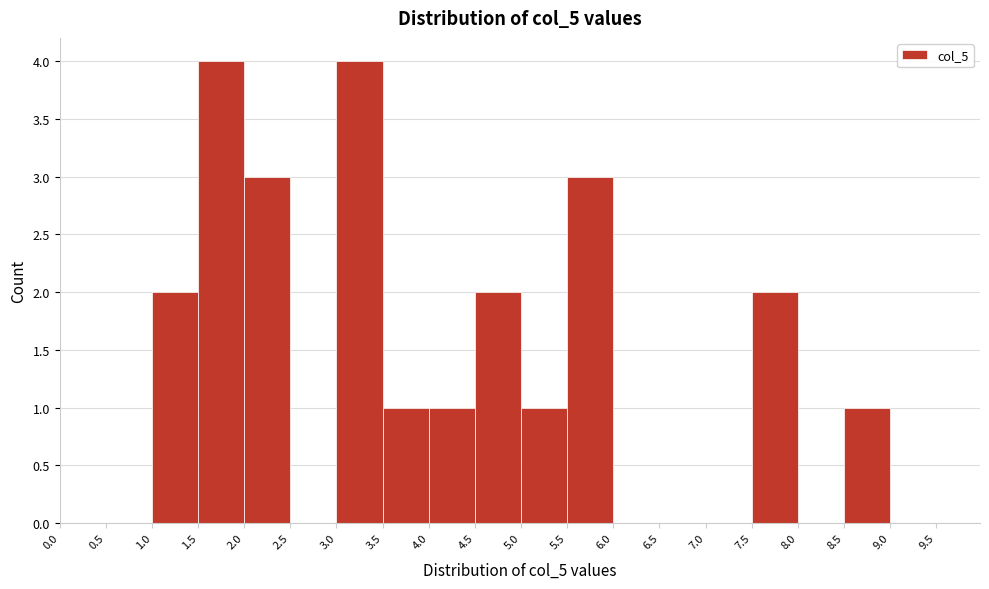

Reading left to right, list every bar in this chart as the range it spans on the x-axis followed by its height. The values are not printed on the chart, so give them approximately, as read against the axis.

0.0 to 0.5: 0
0.5 to 1.0: 0
1.0 to 1.5: 2
1.5 to 2.0: 4
2.0 to 2.5: 3
2.5 to 3.0: 0
3.0 to 3.5: 4
3.5 to 4.0: 1
4.0 to 4.5: 1
4.5 to 5.0: 2
5.0 to 5.5: 1
5.5 to 6.0: 3
6.0 to 6.5: 0
6.5 to 7.0: 0
7.0 to 7.5: 0
7.5 to 8.0: 2
8.0 to 8.5: 0
8.5 to 9.0: 1
9.0 to 9.5: 0